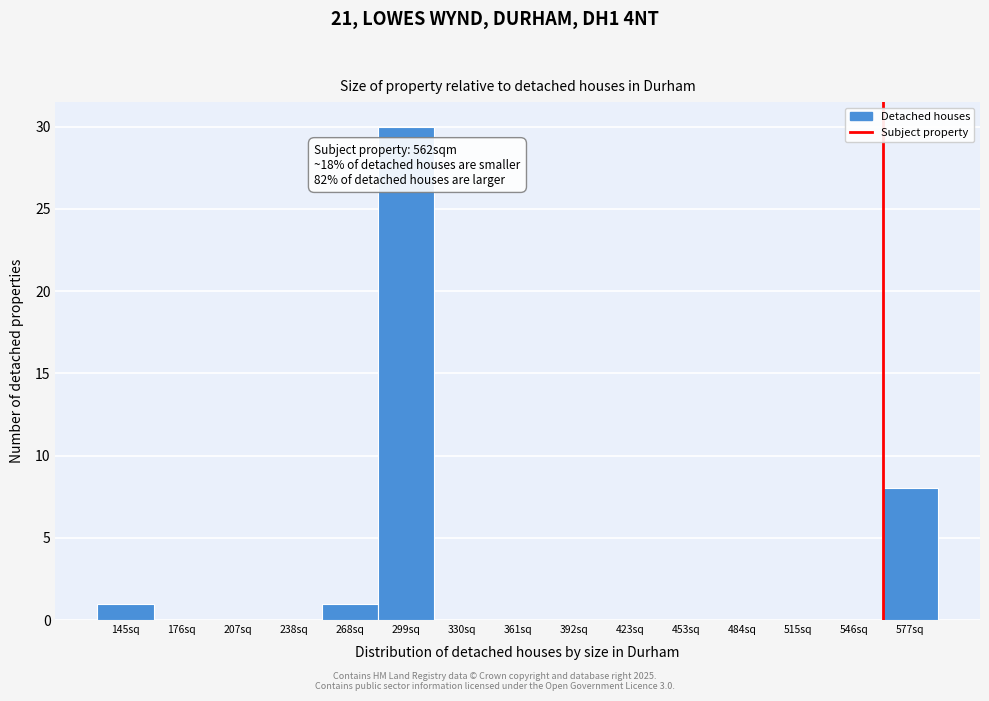

Which range on the x-axis has the tallest bar?

285 to 315